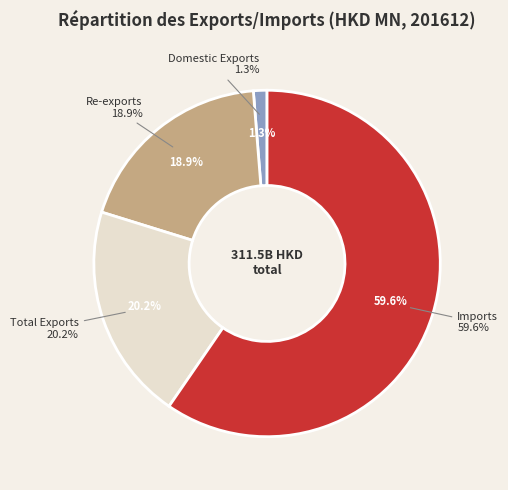

Which category accounts for the majority?

Imports